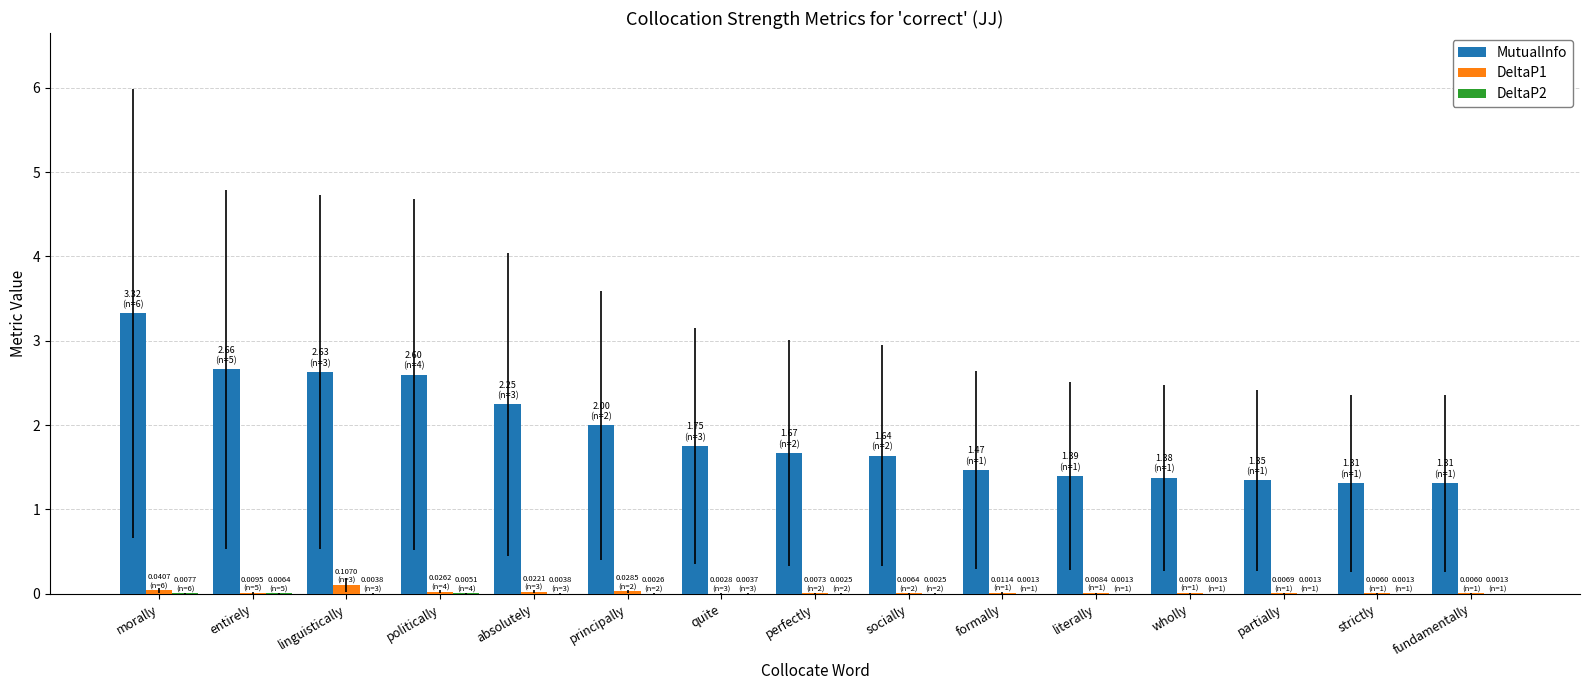

What is the maximum value shown in the chart?

3.3